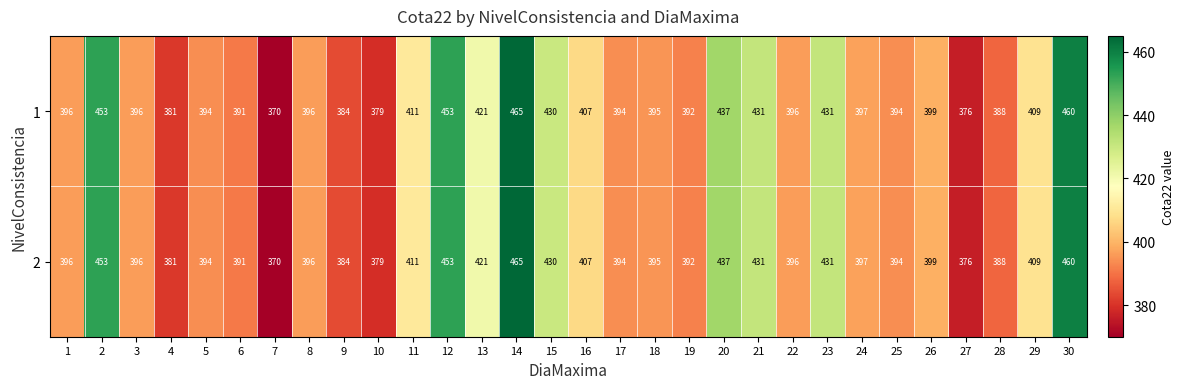

True or false: 2 has a value of 614 at 13.

False